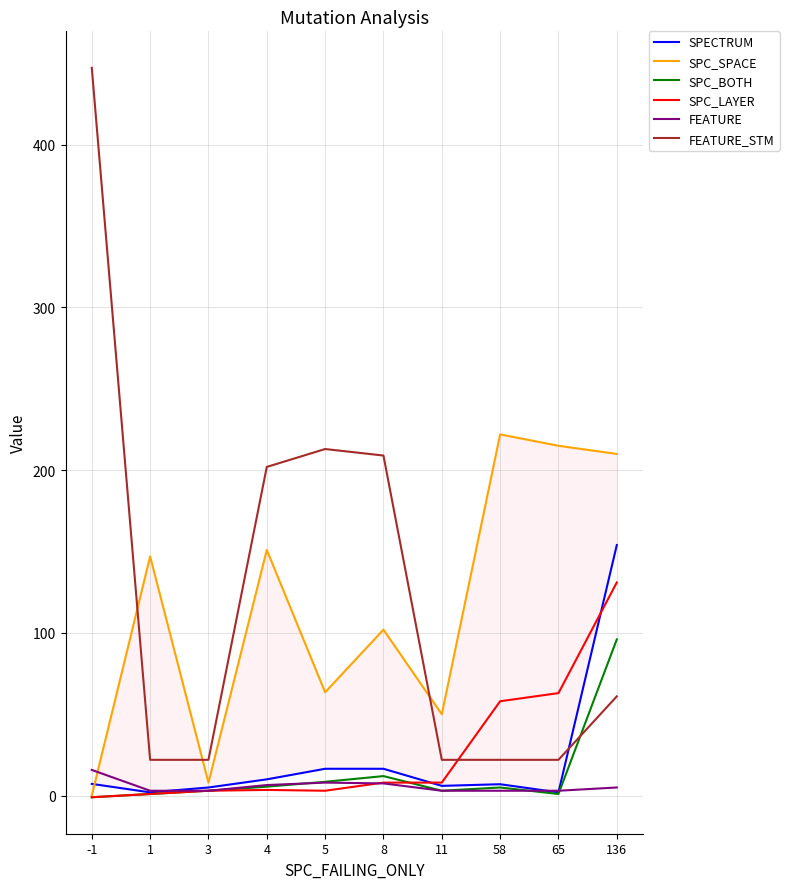

The value of SPECTRUM at 1 is 3.5. True or false?

False